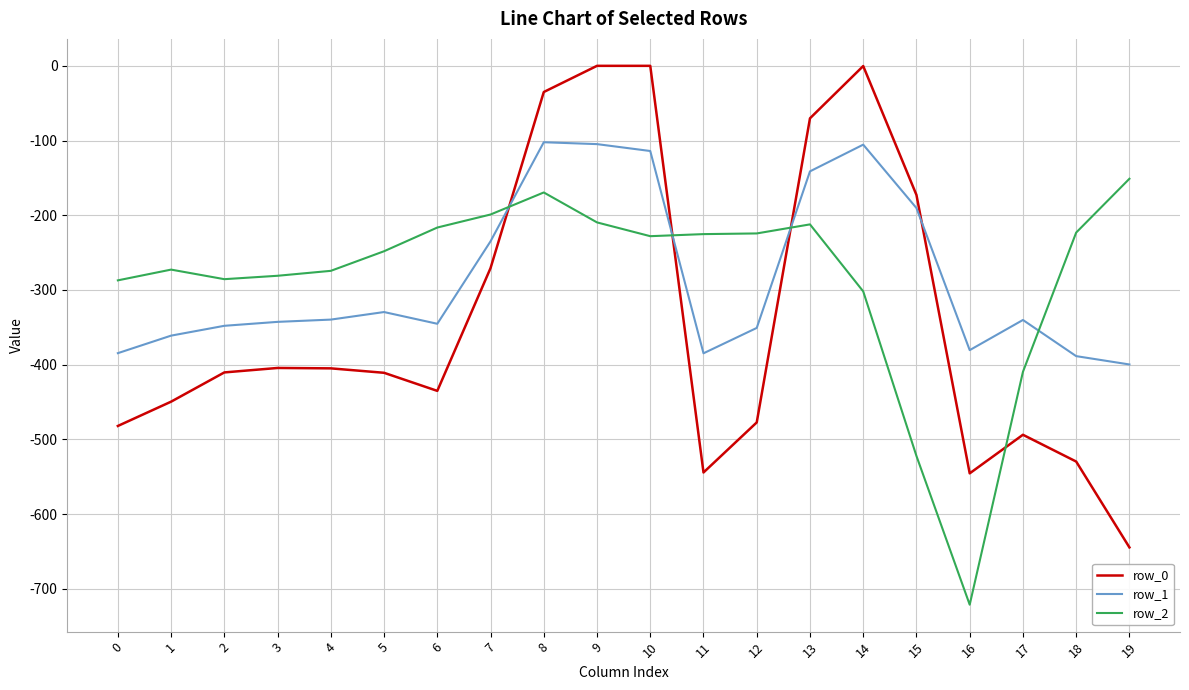

What is the maximum value for row_2?

-151.1